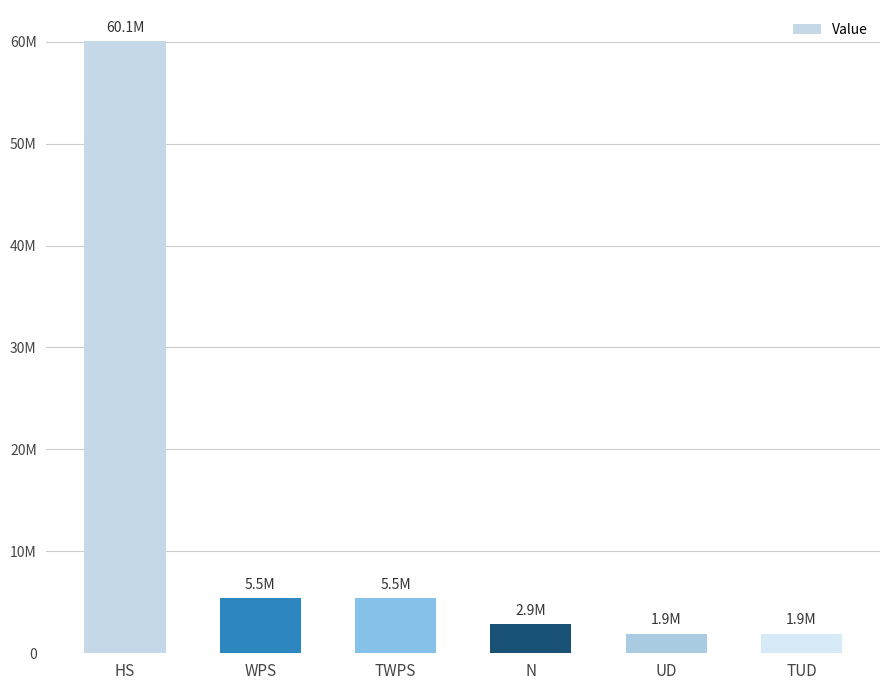

Does the chart contain any negative values?

No